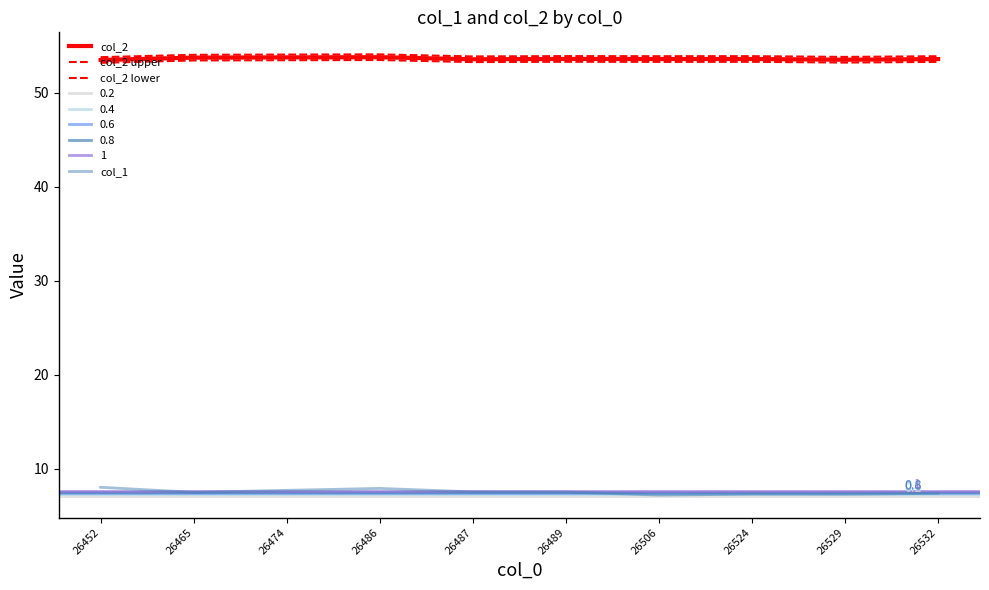

What is the maximum value for col_2 upper?

54.1